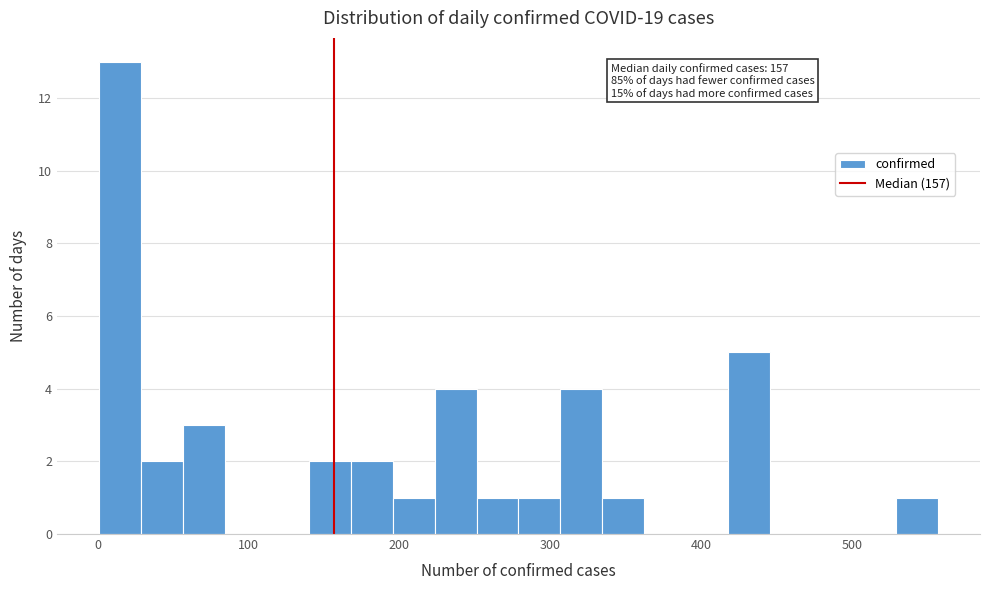

Read against the x-axis, roughly where is the centre of the tallest bar?

10